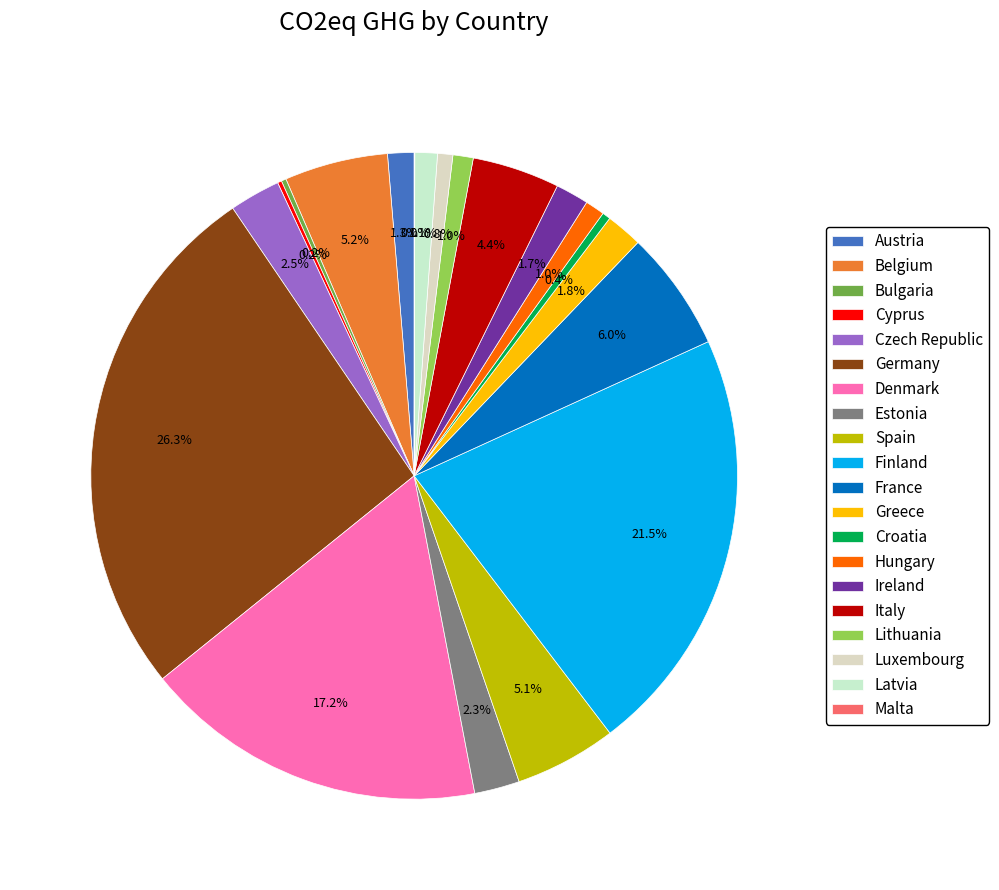

Between Greece and Croatia, which is larger?

Greece